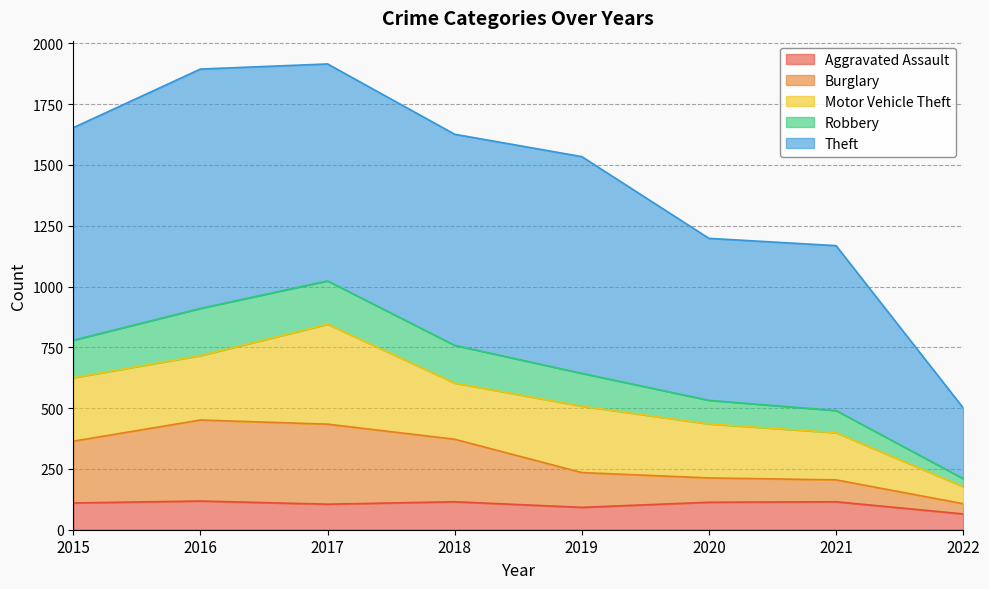

What are all the series names shown in the legend?

Aggravated Assault, Burglary, Motor Vehicle Theft, Robbery, Theft